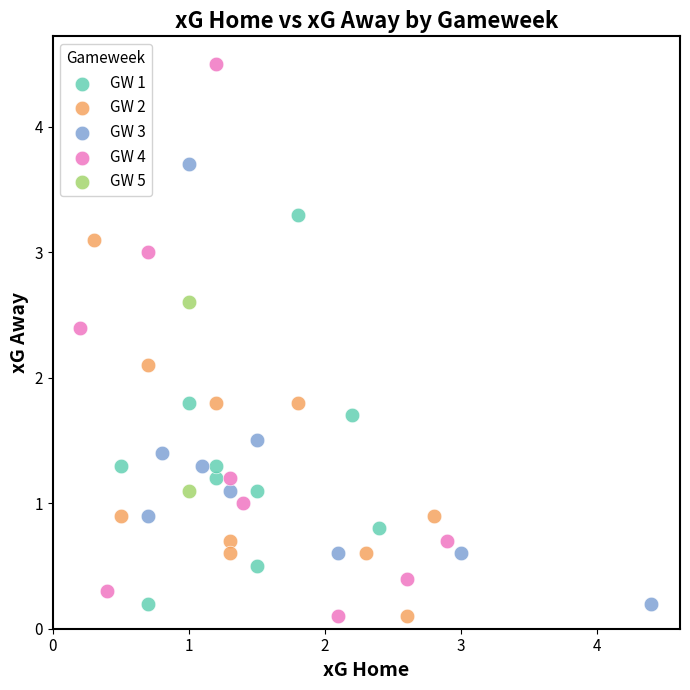

What are all the series names shown in the legend?

GW 1, GW 2, GW 3, GW 4, GW 5